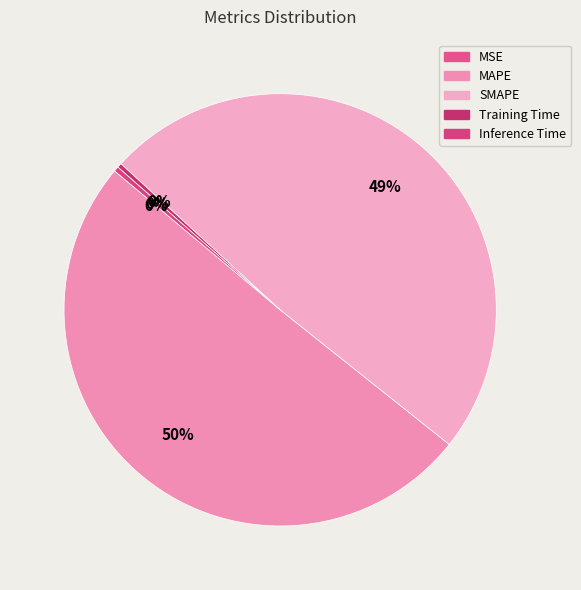

What percentage do Inference Time and MSE together represent?

0.4%